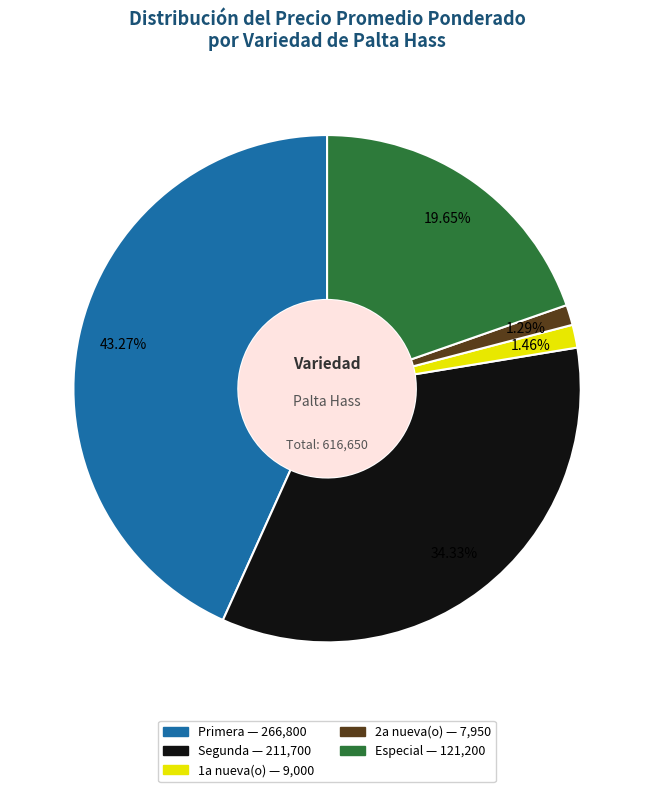

Is there a majority slice in this chart?

No